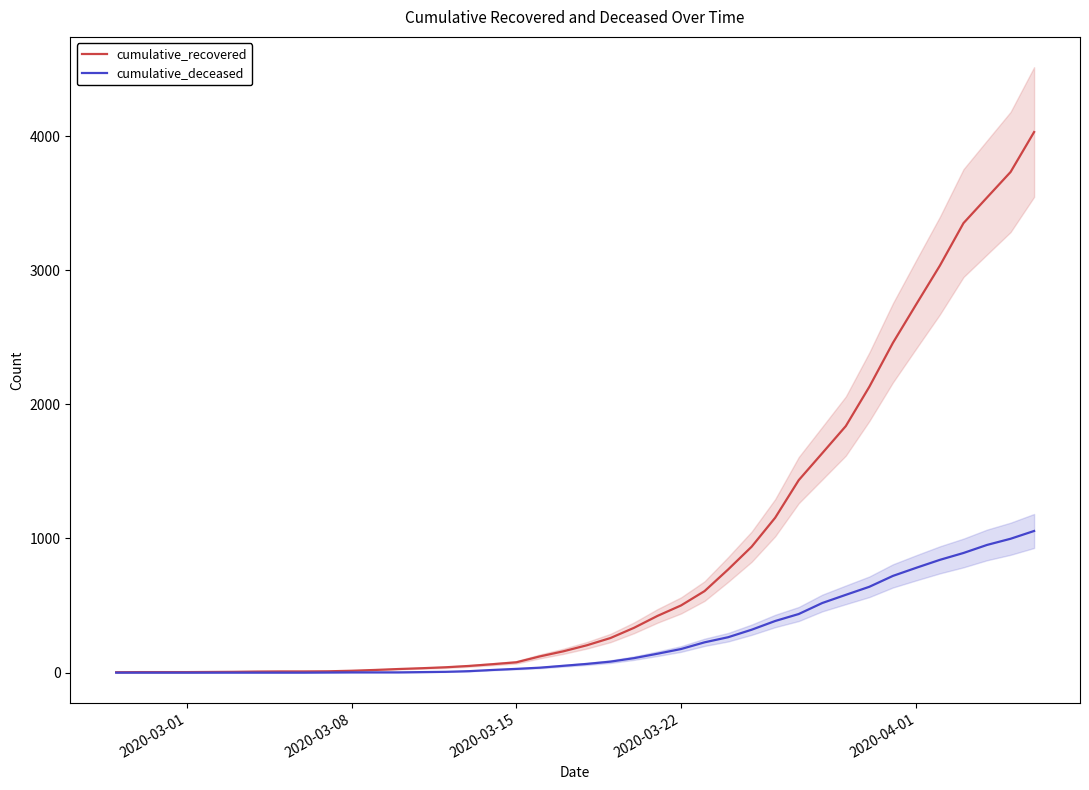

What is the total value across all series at 2020-03-08?

4